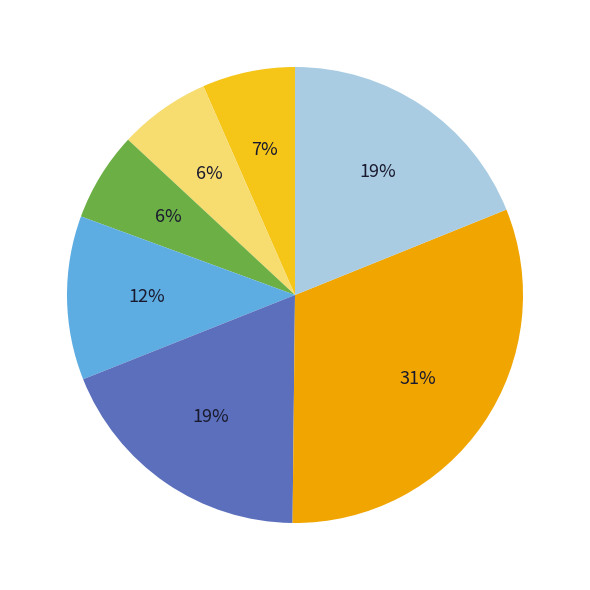

Does any single category account for the majority?

No